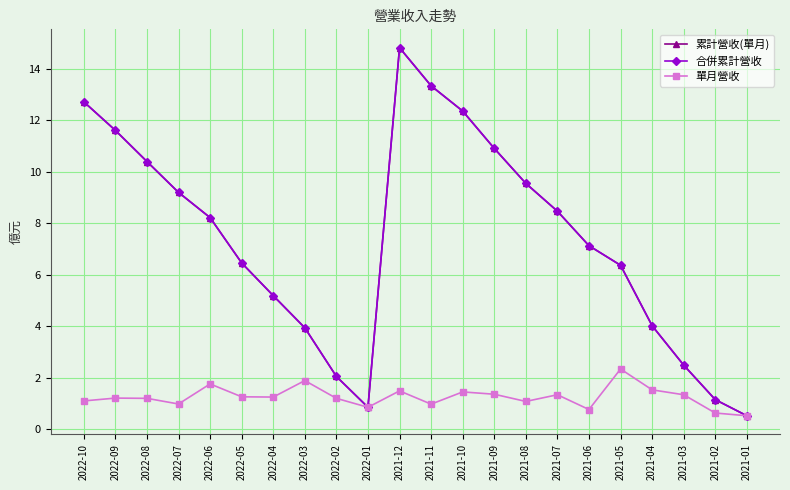

At which category does 合併累計營收 reach its first local valley?

2022-01